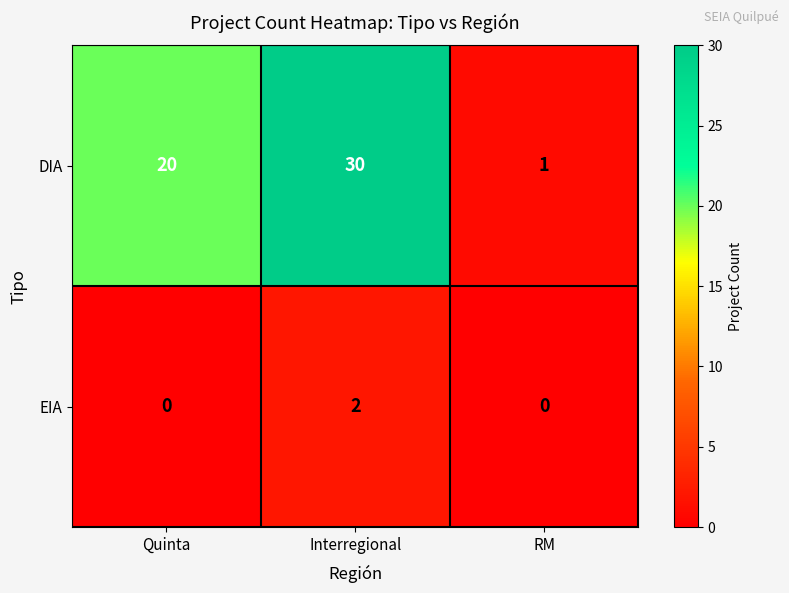

Which series has the widest spread of values?

DIA